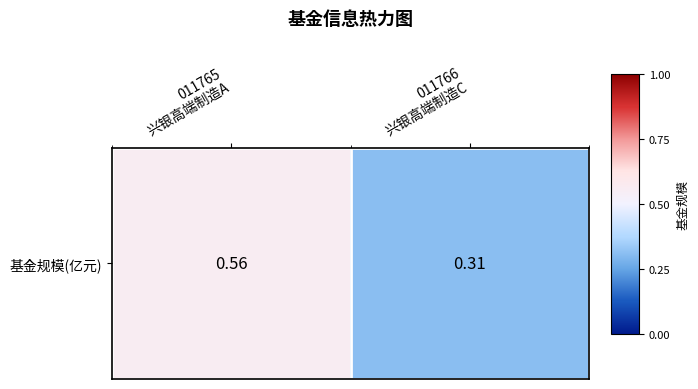

Rank the categories by value from lowest to highest.

011766
兴银高端制造C, 011765
兴银高端制造A